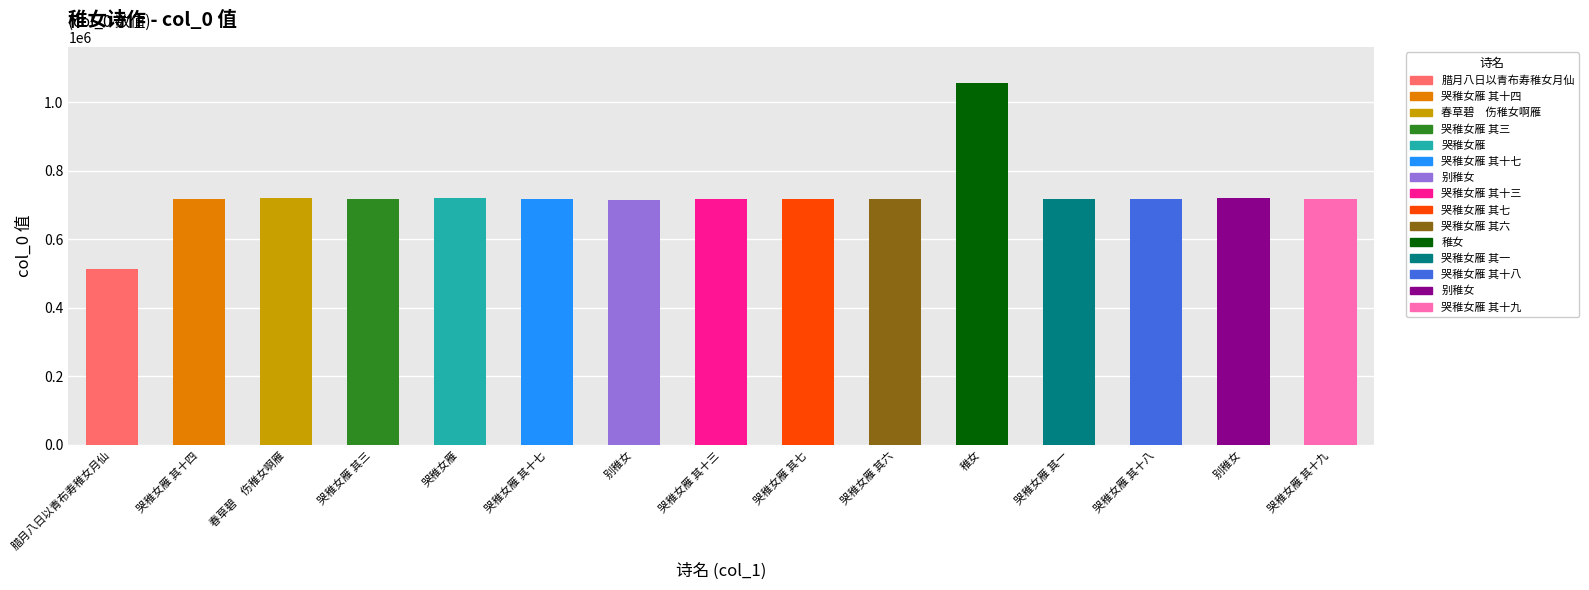

Reading left to right, list all the values displayed in this chart.

514932	718637	720557	718626	722372	718640	714740	718636	718630	718629	1056800	718624	718641	721633	718642